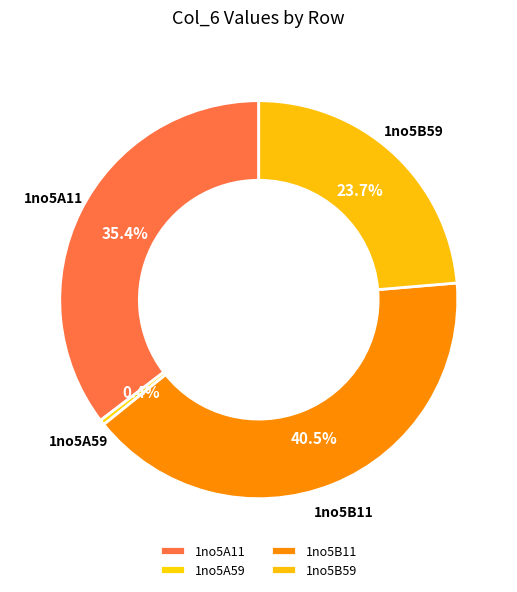

How many segments does this pie chart have?

4